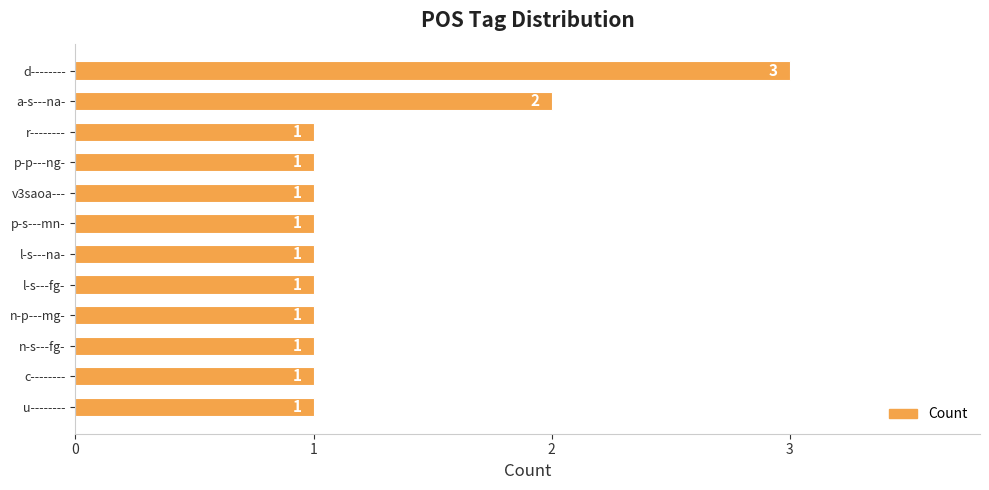

What is the average value?

1